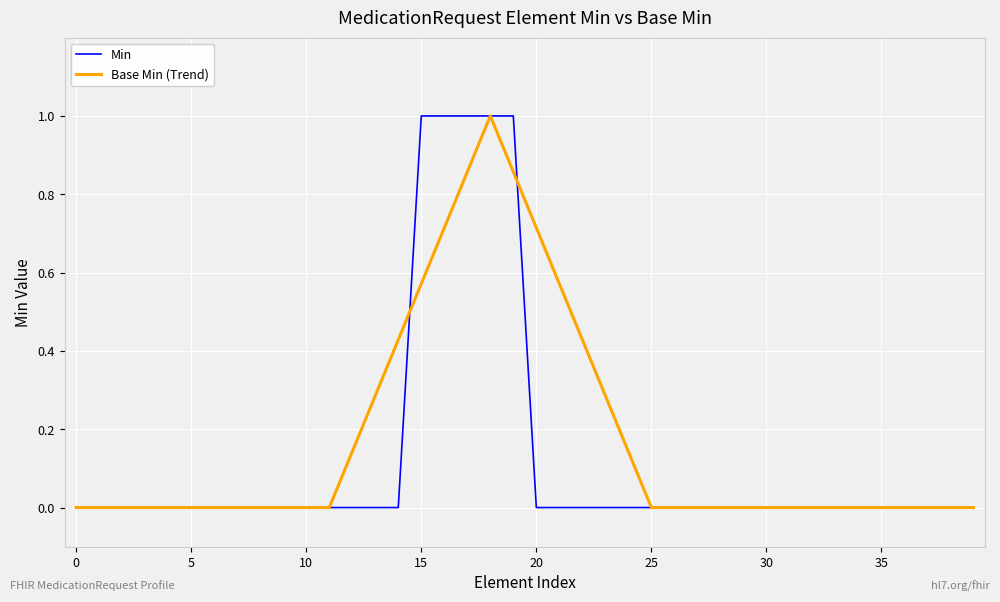

How many lines are shown in the chart?

2